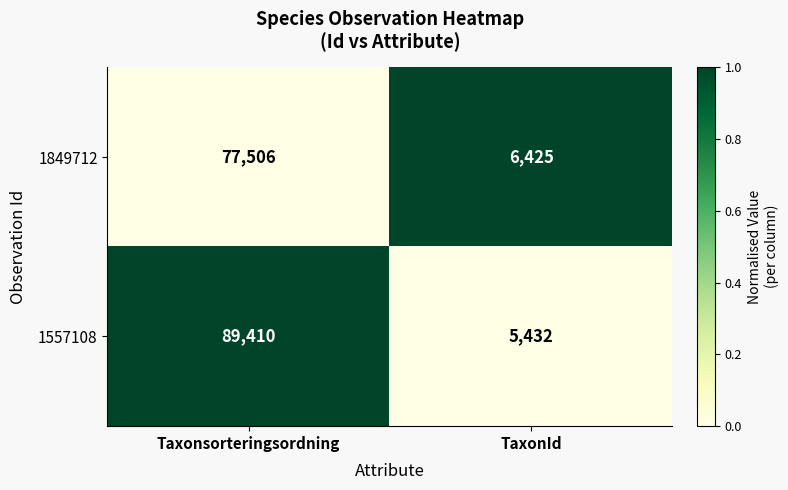

How many distinct data groups are displayed?

2